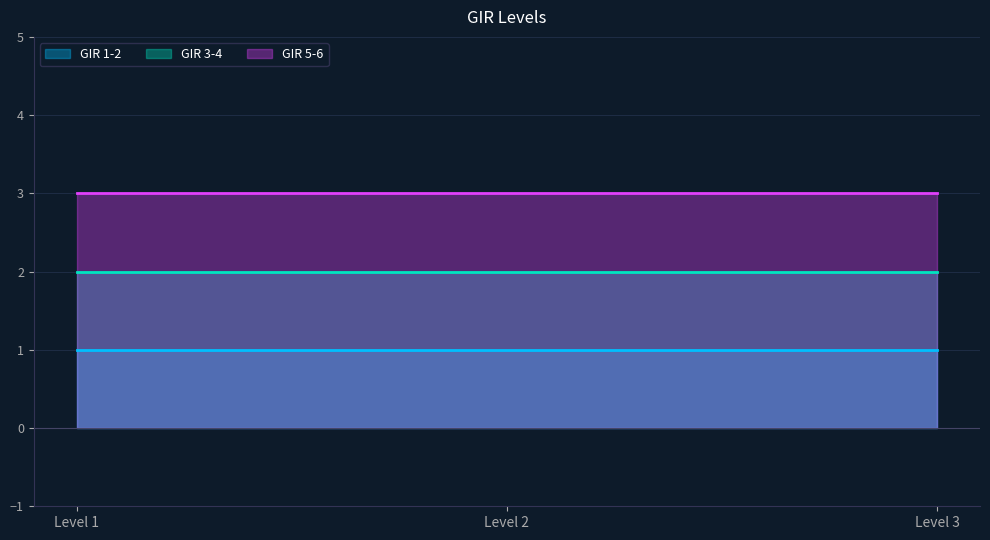

Read the GIR 5-6 value at Level 2.

3